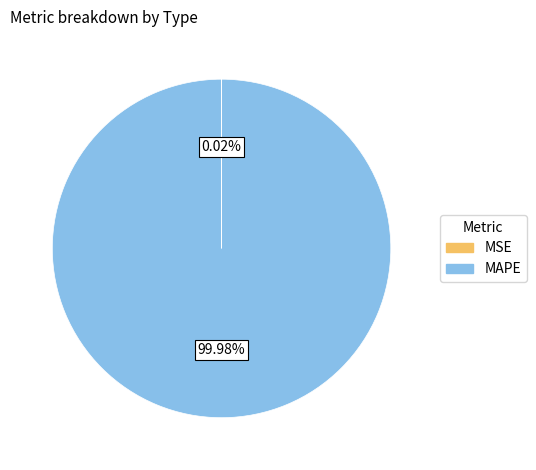

Does MAPE account for over 50% of the chart?

Yes